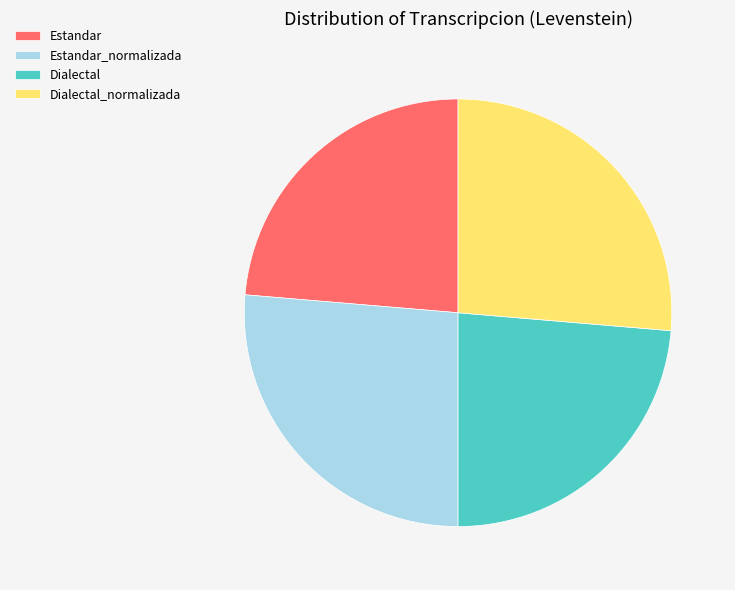

Between Dialectal and Dialectal_normalizada, which is larger?

Dialectal_normalizada